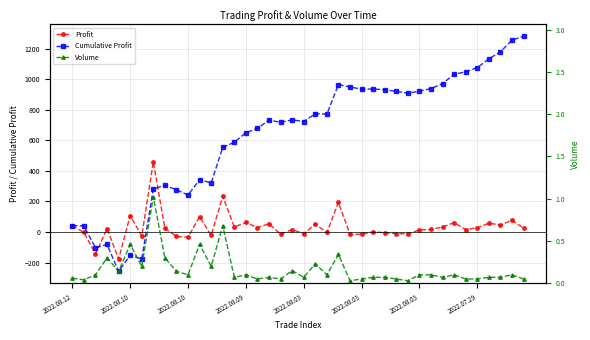

How many intersections are there between Cumulative Profit and Volume?

2